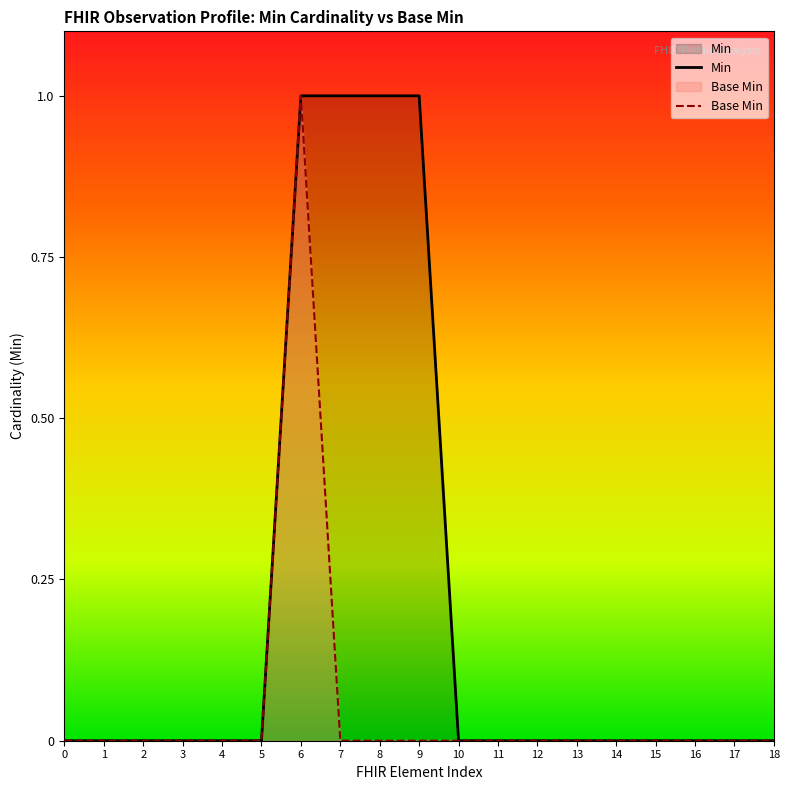

What is the sum of all Base Min values?

1